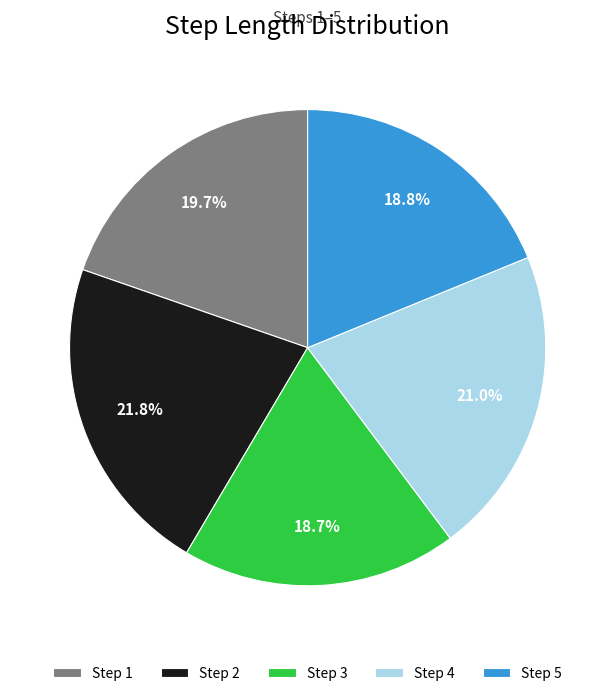

How many segments does this pie chart have?

5